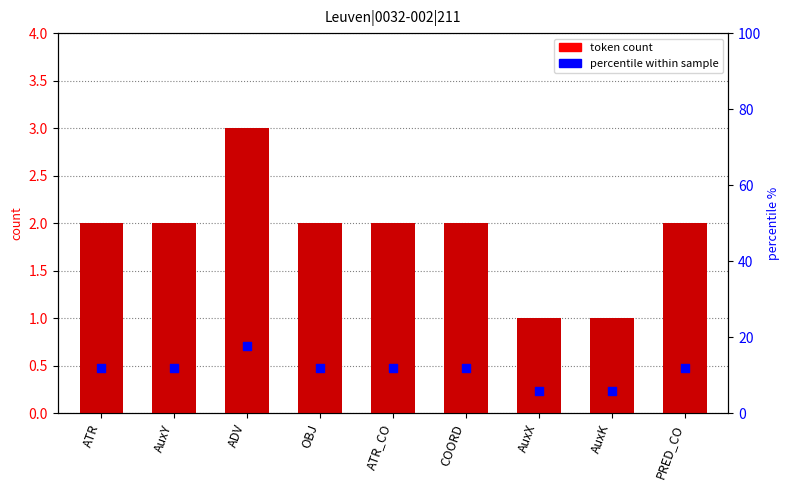

Which series has the largest Y range (max minus min)?

percentile within sample